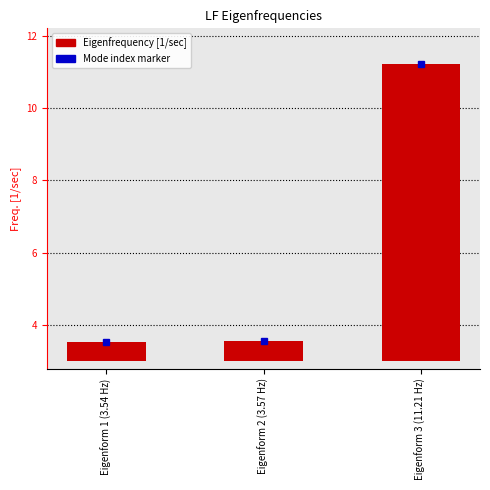

True or false: the data shows 4.0 at Eigenform 3 (11.21 Hz).

False